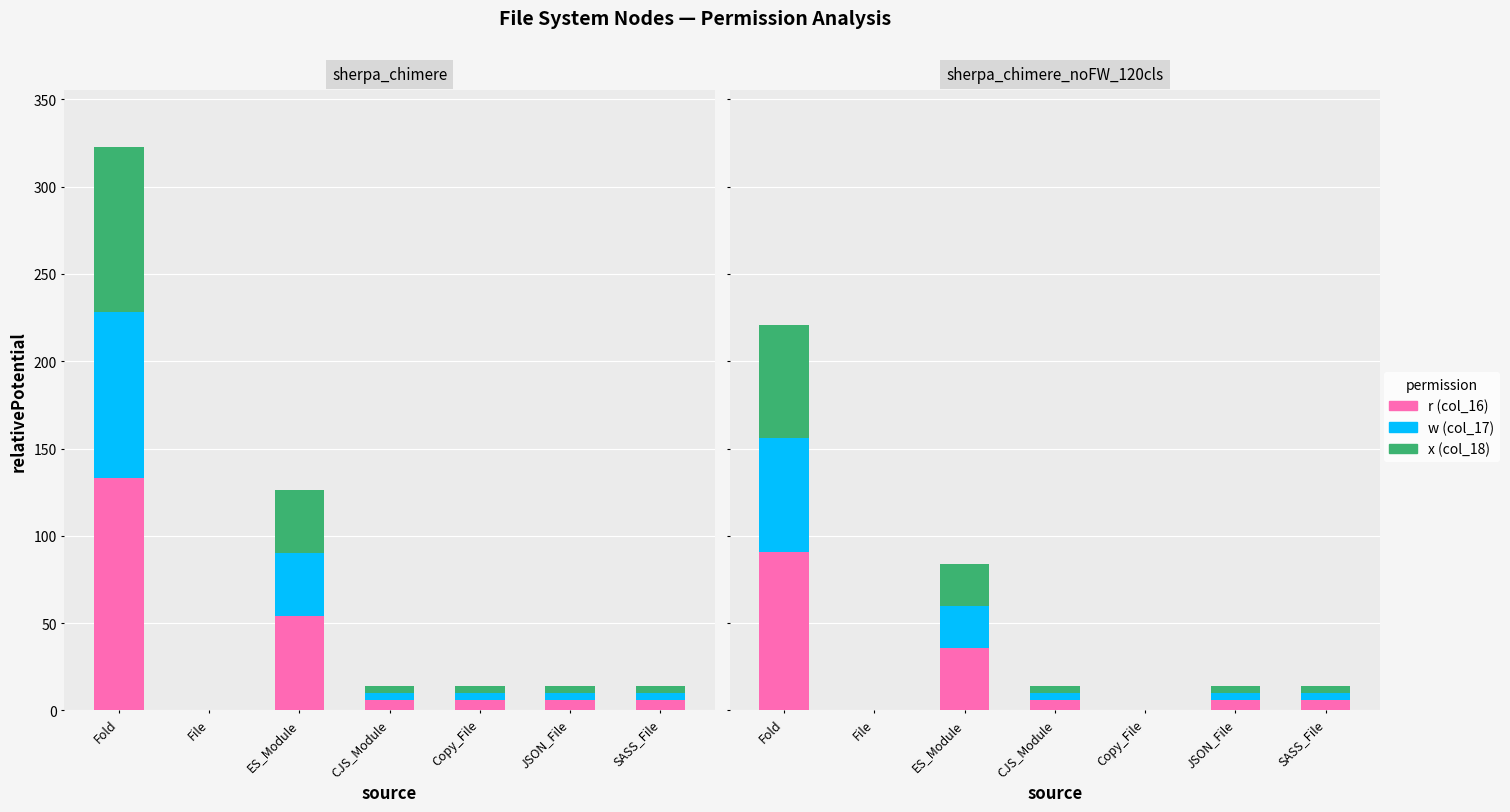

Count the number of data series in this chart.

3